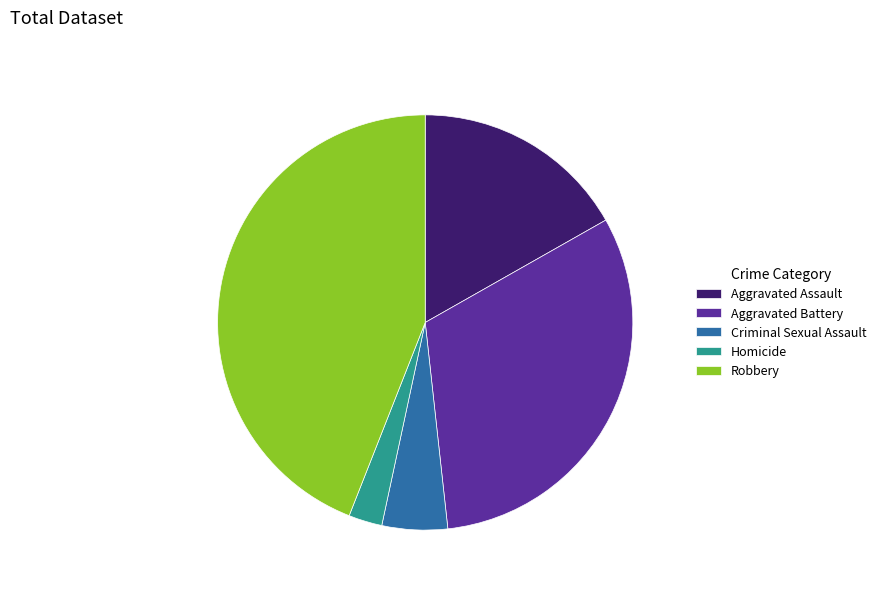

Does Aggravated Battery represent more than half of the total?

No